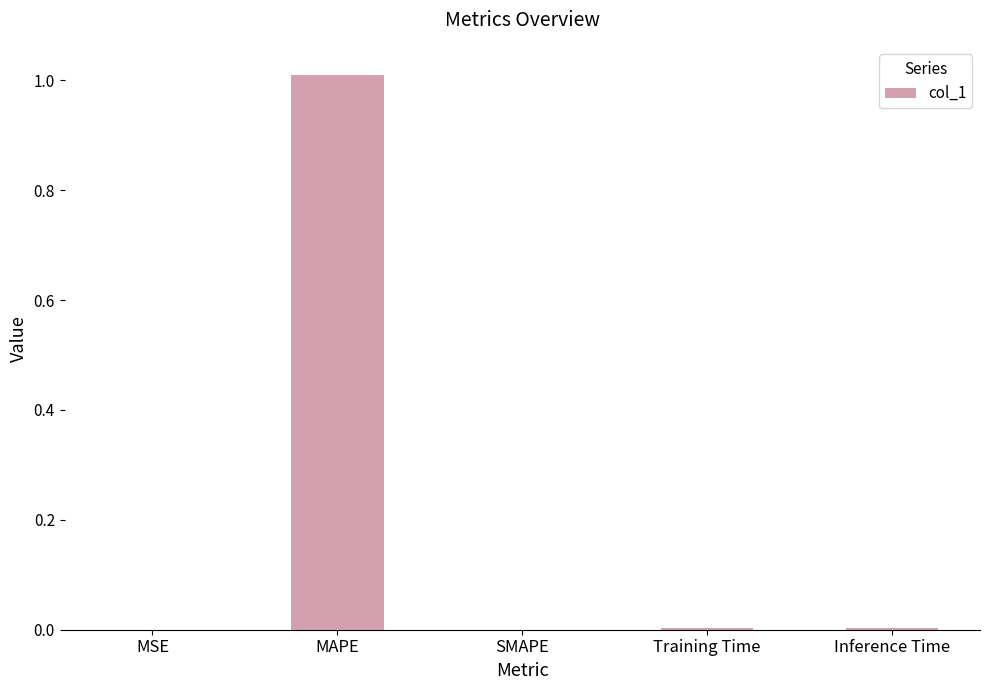

What is the maximum value shown in the chart?

1.0